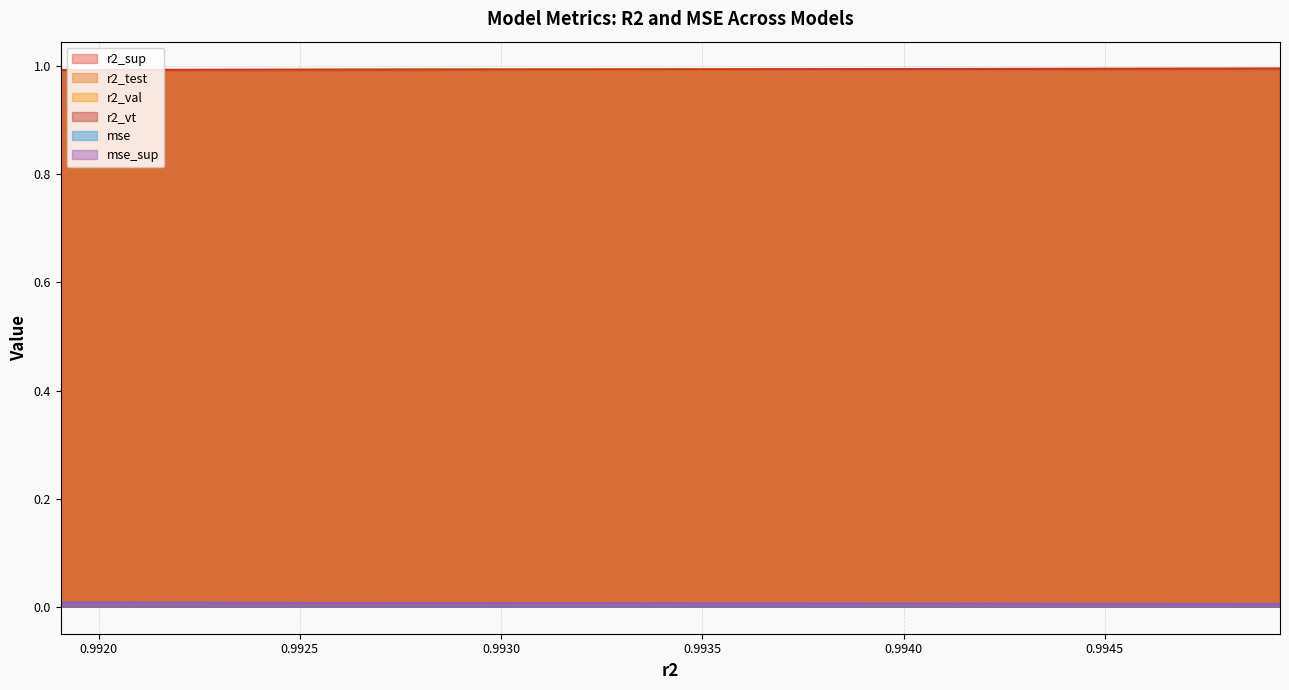

Is it true that r2_val equals 1.0 at model_13_7_6?

True